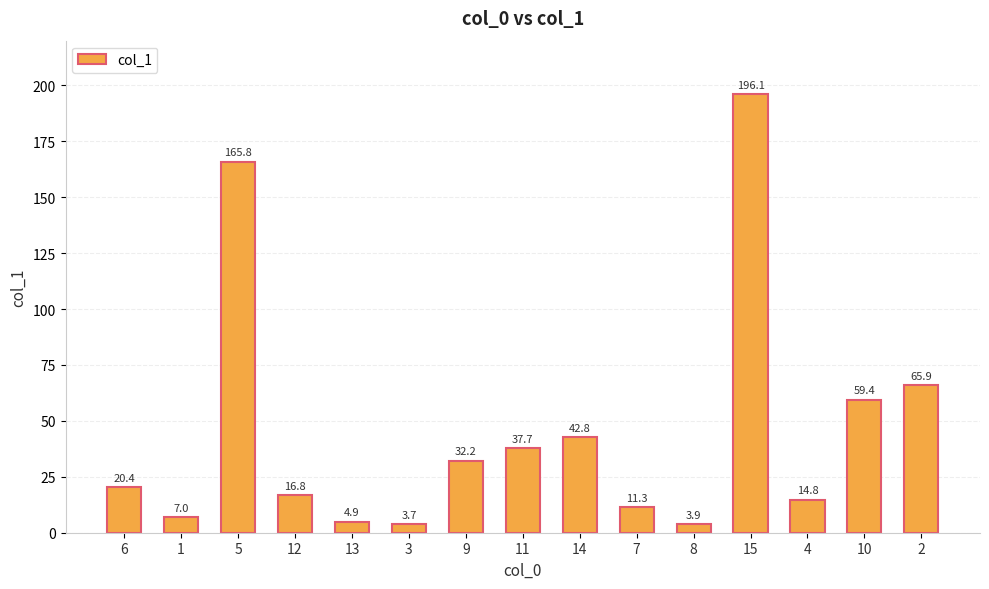

What is the label of the 14th bar from the right?

1